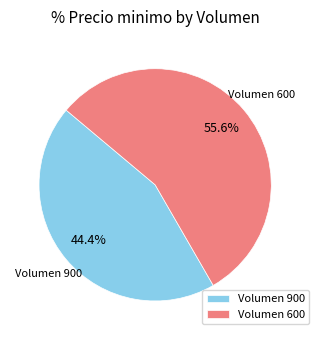

To the nearest percent, what is the difference between the largest and smallest slice percentages?

11%